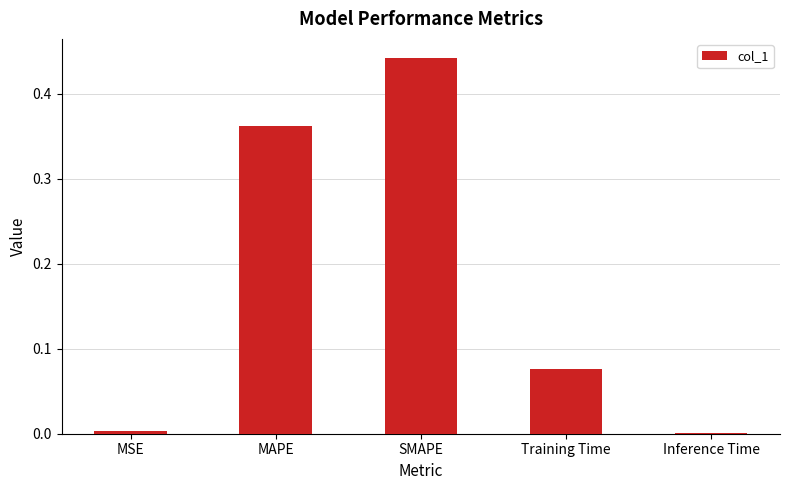

The chart shows a value of 0.6 at SMAPE. True or false?

False